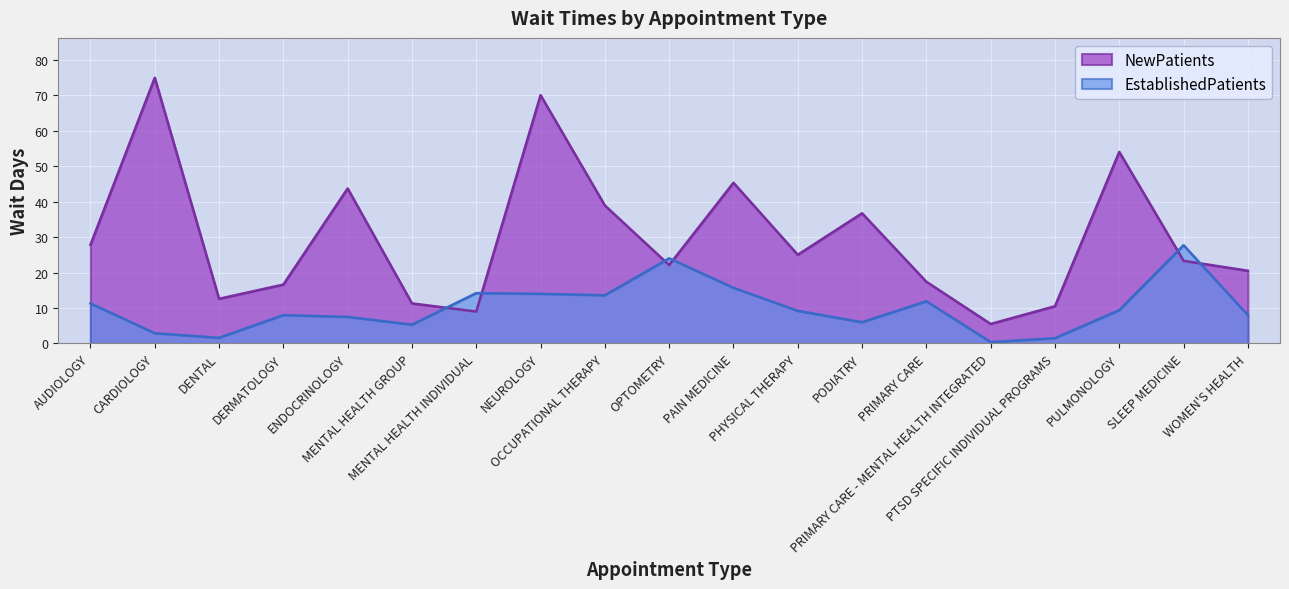

Rank the series by their average value, from highest to lowest.

NewPatients, EstablishedPatients